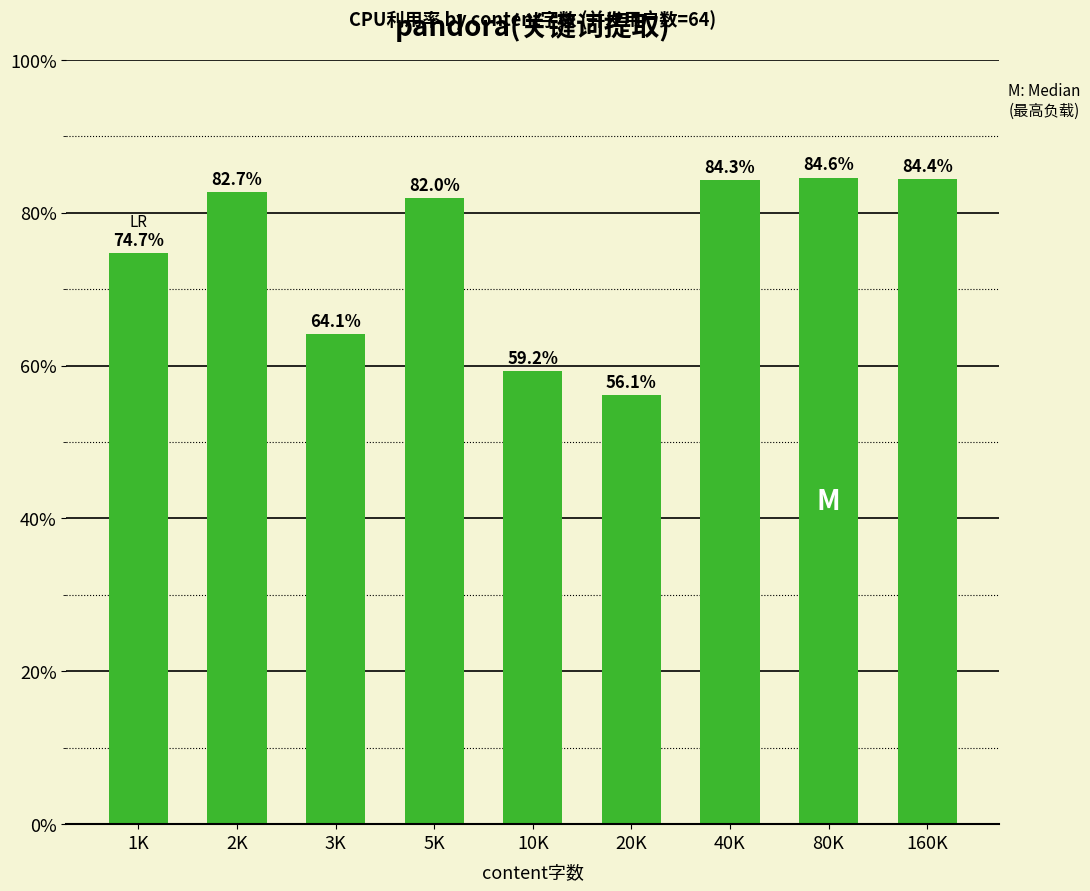

What is the difference between the maximum and minimum values?

28.5